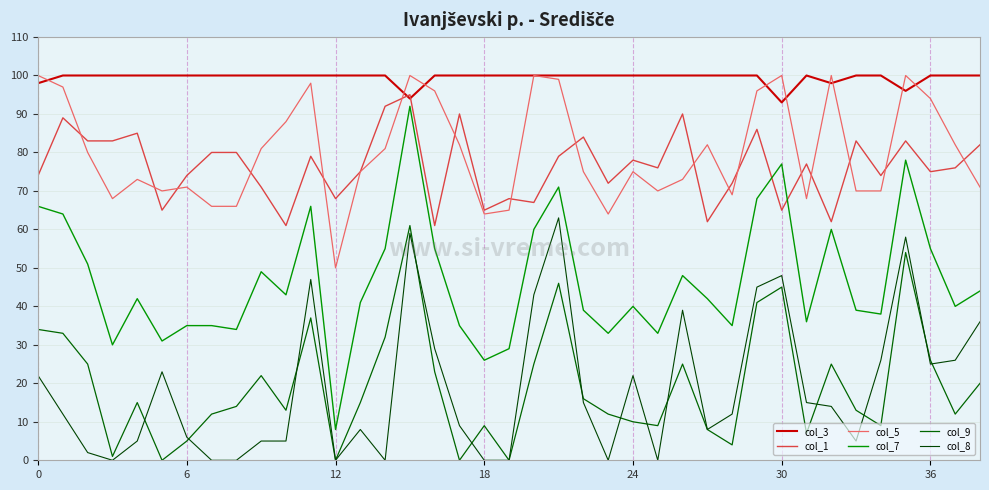

Which series has the largest total across all categories?

col_3